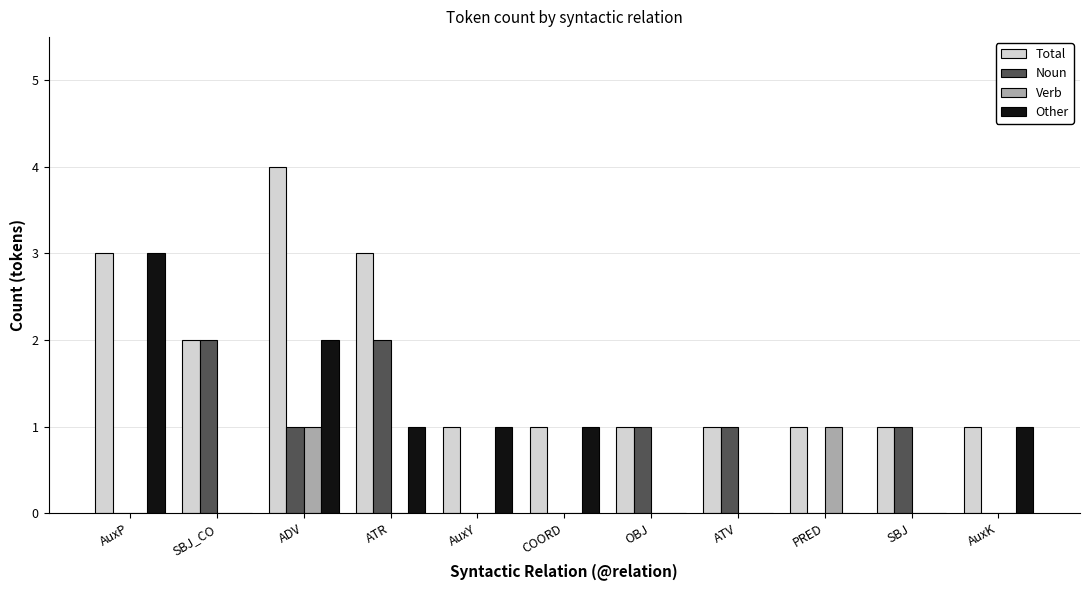

Reading left to right, what are all the values shown in this chart?

Total: AuxP=3	SBJ_CO=2	ADV=4	ATR=3	AuxY=1	COORD=1	OBJ=1	ATV=1	PRED=1	SBJ=1	AuxK=1
Noun: AuxP=0	SBJ_CO=2	ADV=1	ATR=2	AuxY=0	COORD=0	OBJ=1	ATV=1	PRED=0	SBJ=1	AuxK=0
Verb: AuxP=0	SBJ_CO=0	ADV=1	ATR=0	AuxY=0	COORD=0	OBJ=0	ATV=0	PRED=1	SBJ=0	AuxK=0
Other: AuxP=3	SBJ_CO=0	ADV=2	ATR=1	AuxY=1	COORD=1	OBJ=0	ATV=0	PRED=0	SBJ=0	AuxK=1